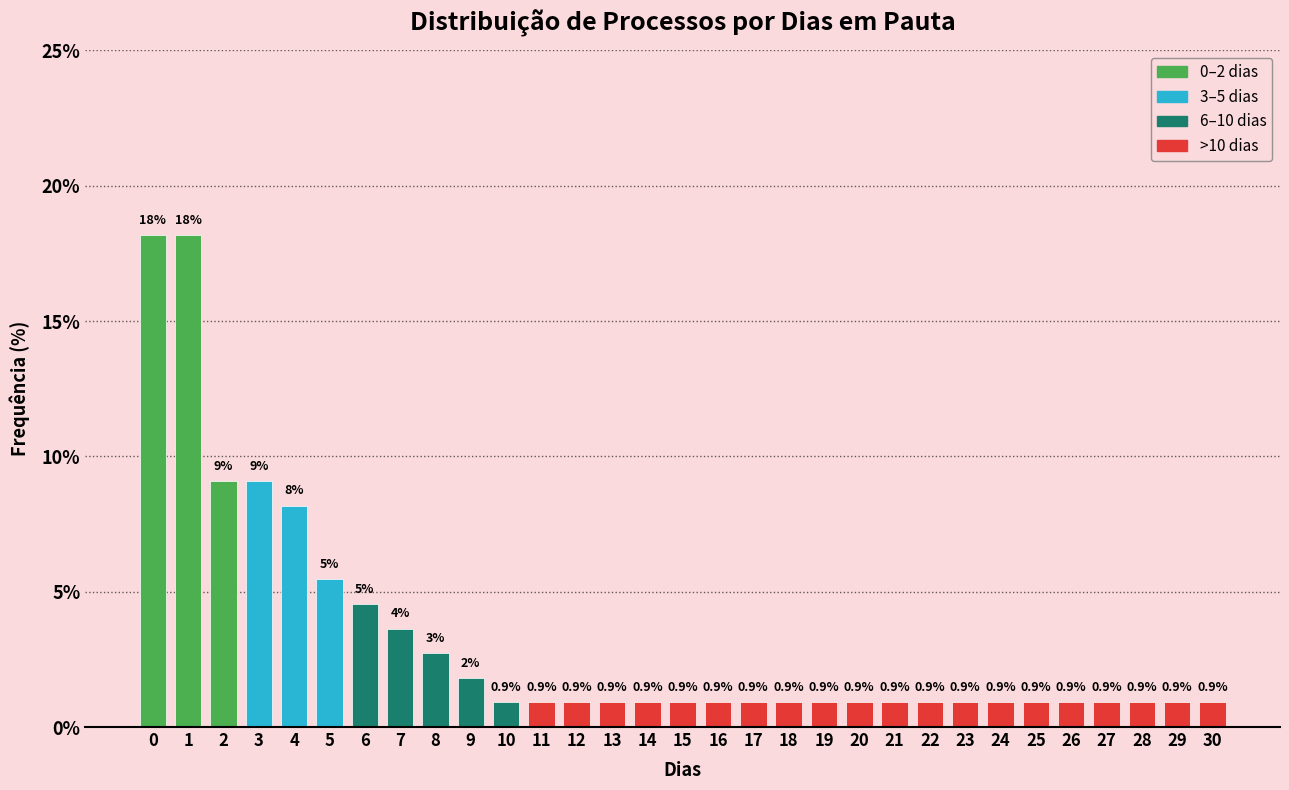

What is the value of the 31st bar from the left?

0.9